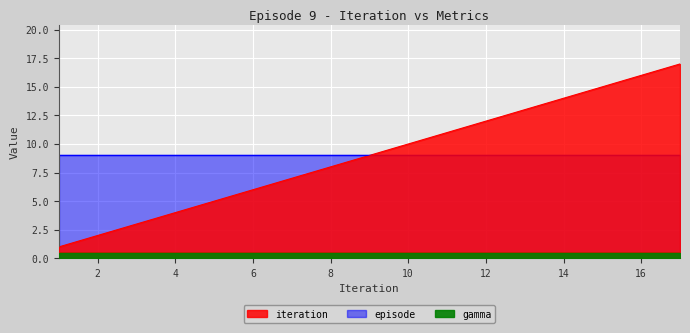

Is it true that iteration equals 2.5 at 12?

False